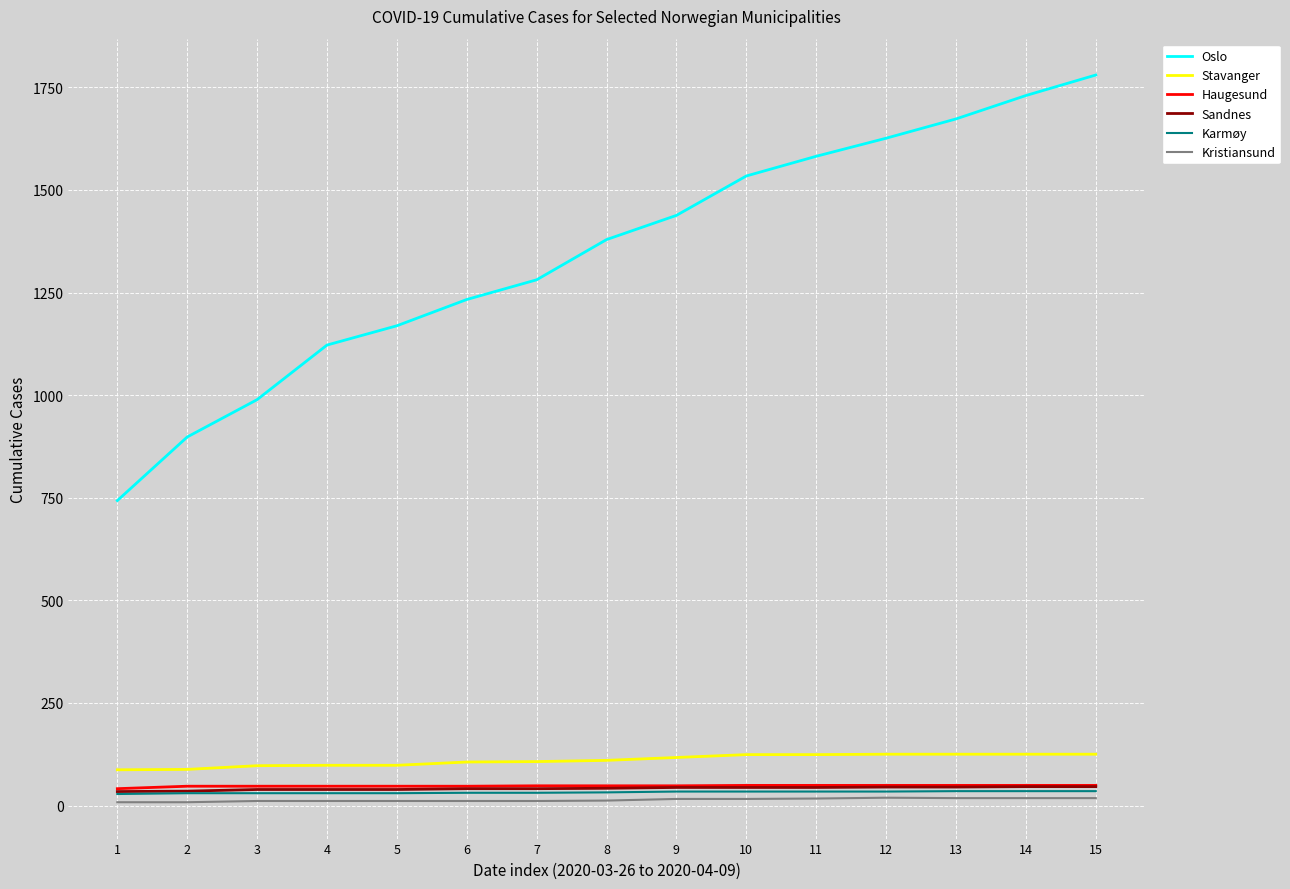

What is the highest value of the Oslo series?

1780